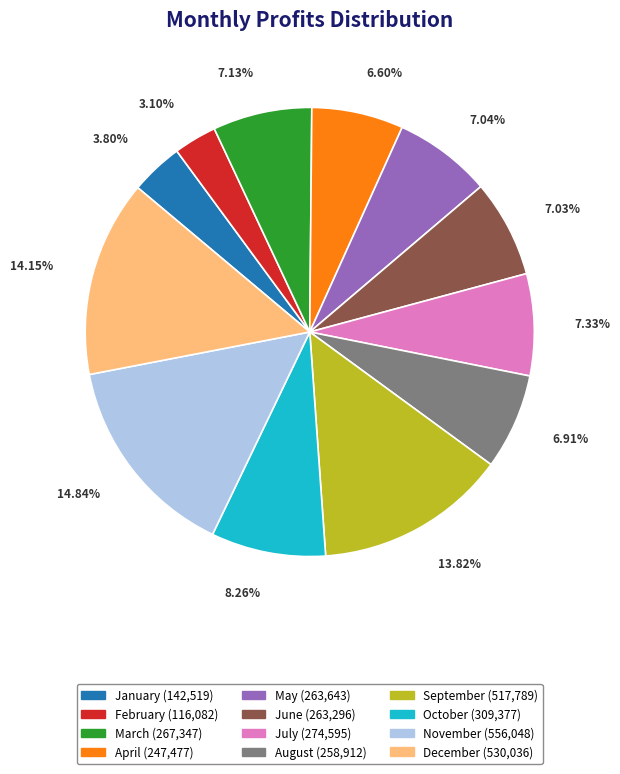

How many slices are in this pie chart?

12